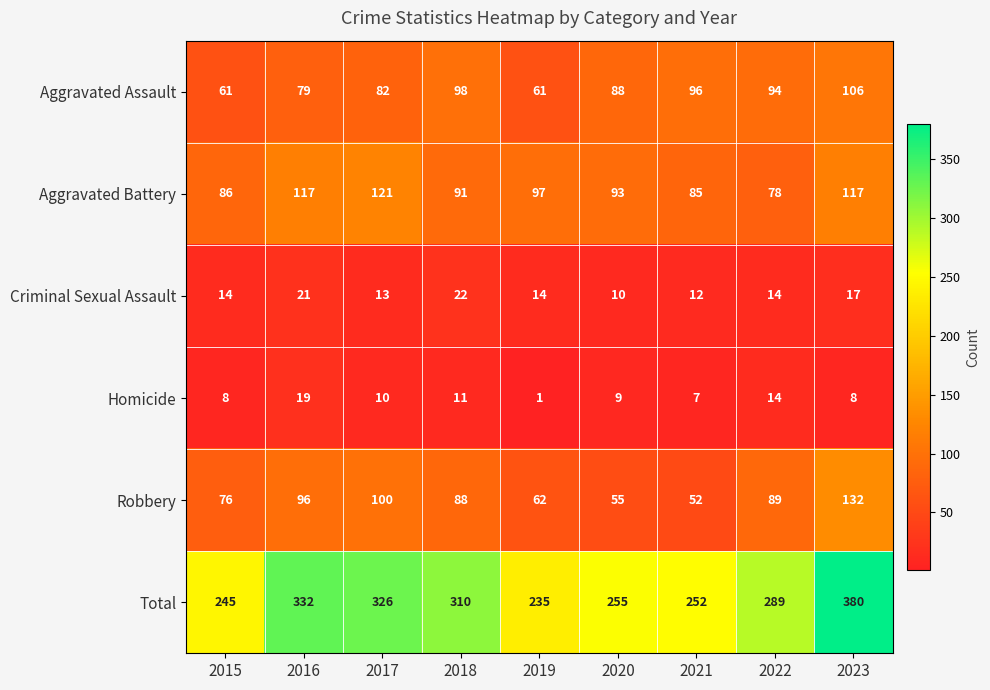

What is the difference between the maximum and minimum values in the Aggravated Battery series?

43